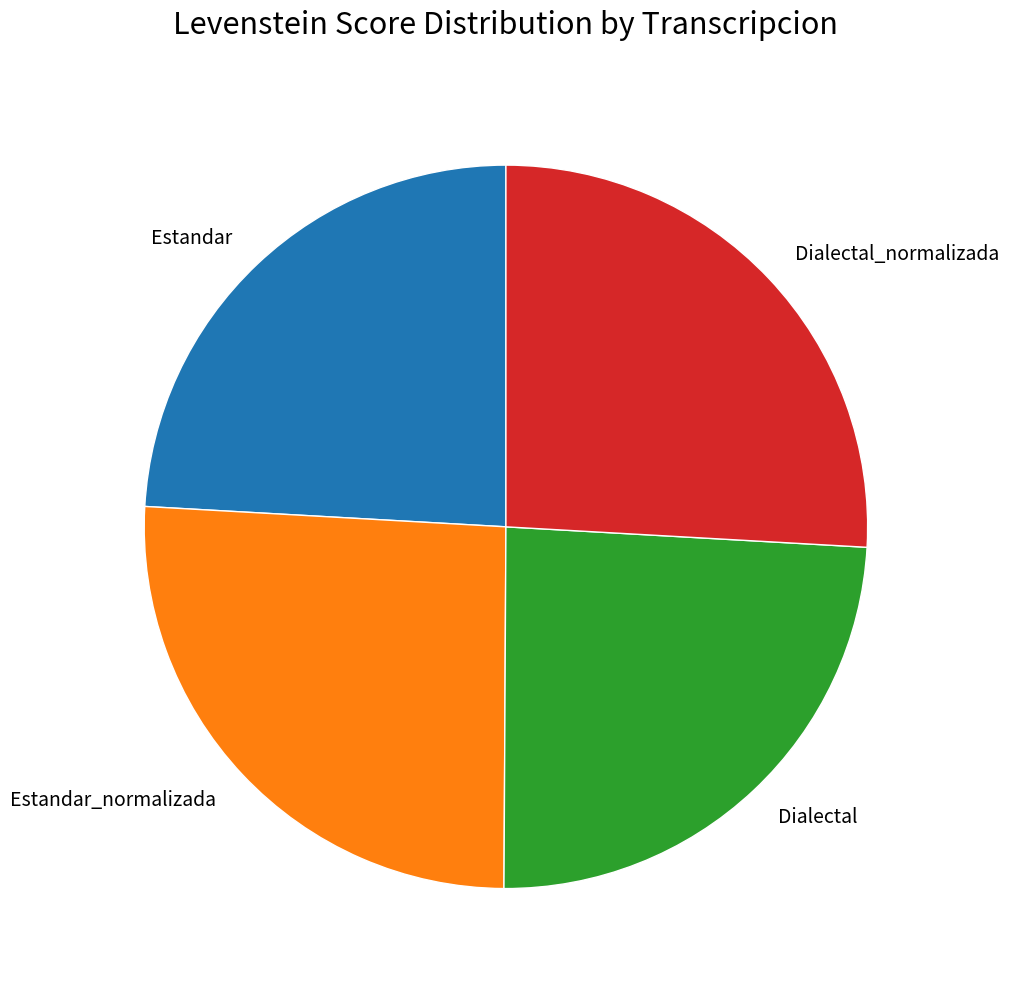

True or false: Estandar_normalizada accounts for 16% of the total.

False